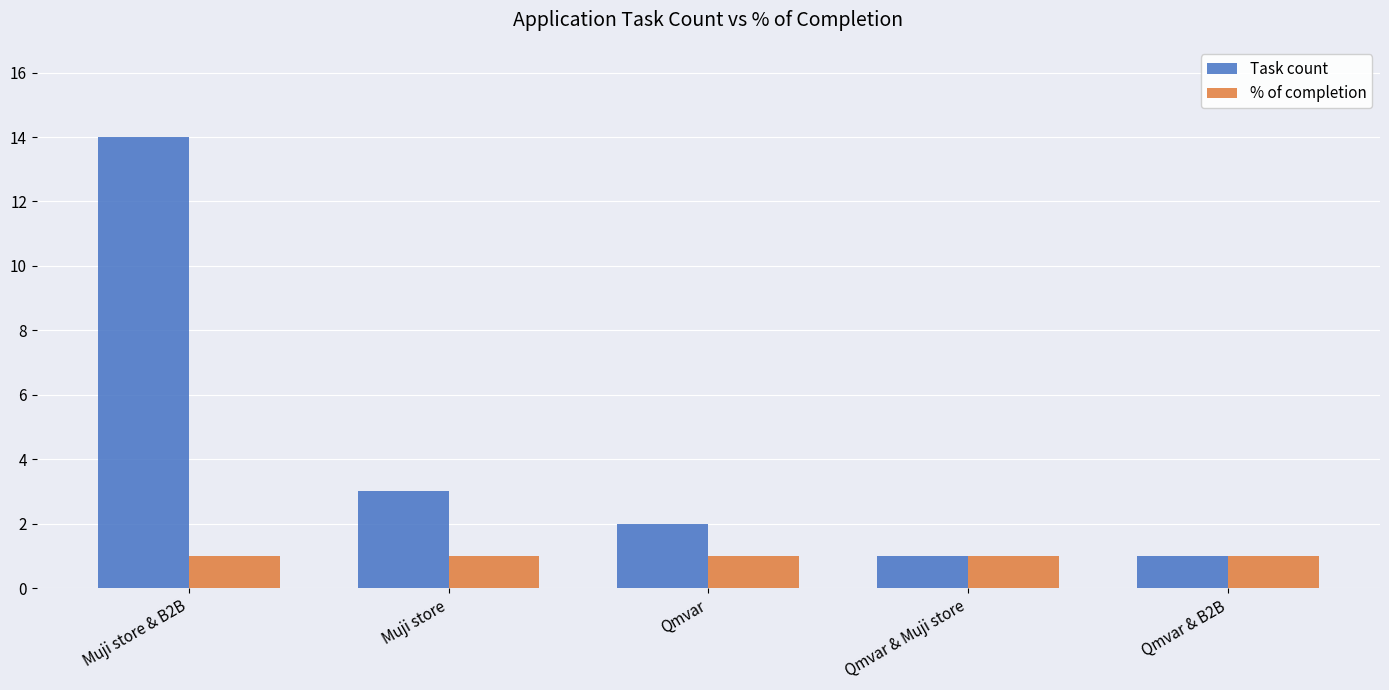

Reading left to right, extract all data points from this chart.

Task count: 14	3	2	1	1
% of completion: 1	1	1	1	1